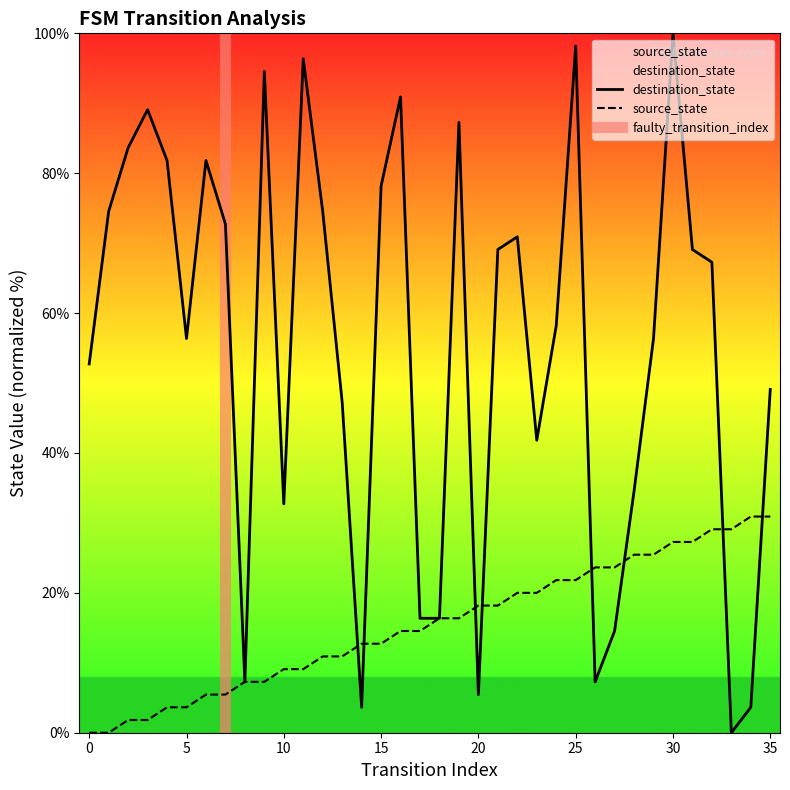

True or false: source_state has more than 2 interior local peaks.

False